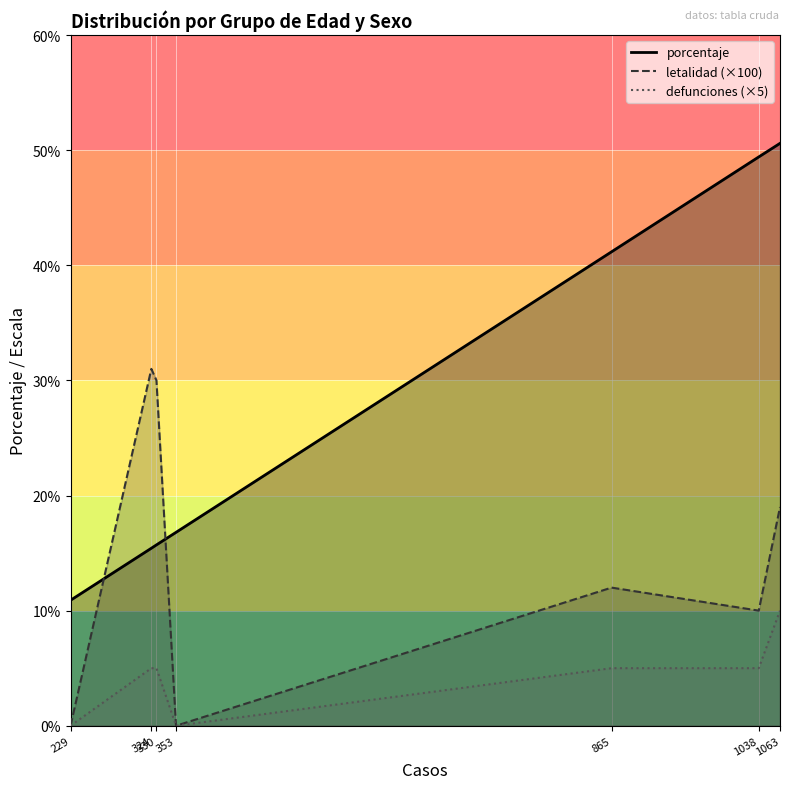

What is the sum of the letalidad values at Adulto mayor (60 años a más) and Adolescente (12 a 17 años)?

0.3